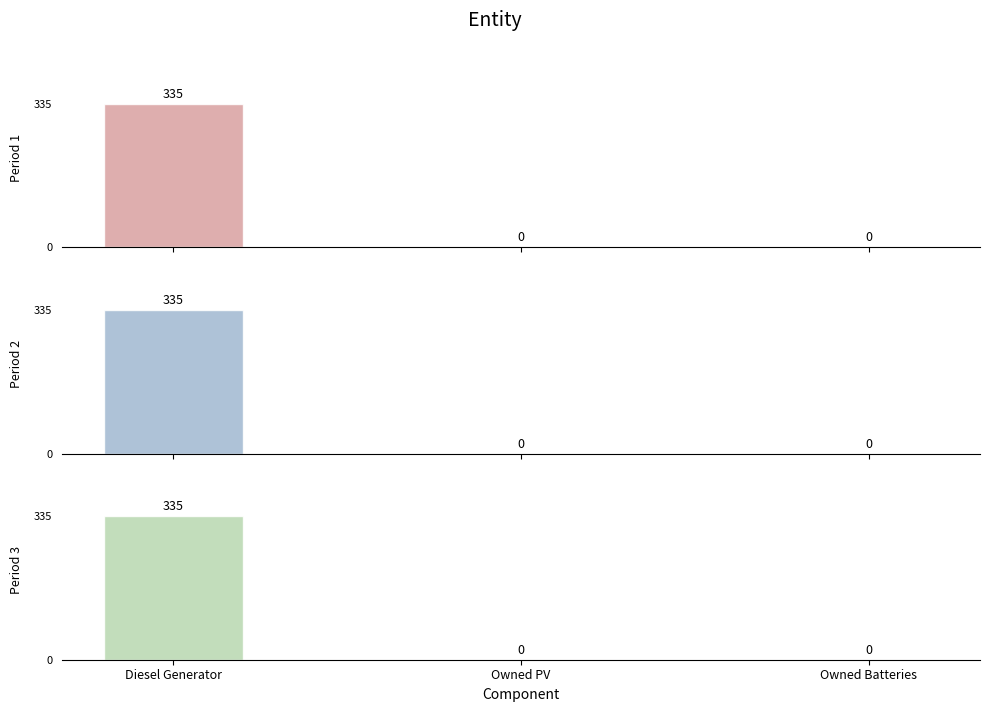

What is the maximum value shown in the chart?

335